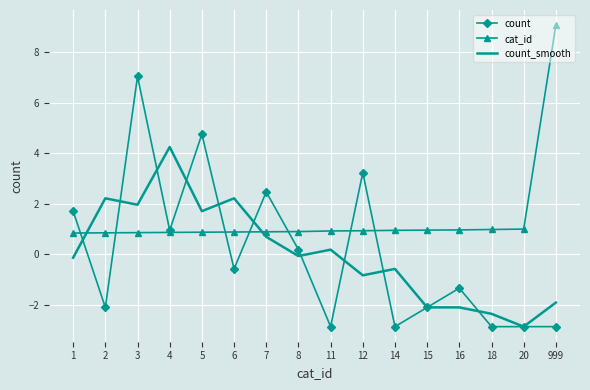

How many intersections are there between cat_id and count_smooth?

2